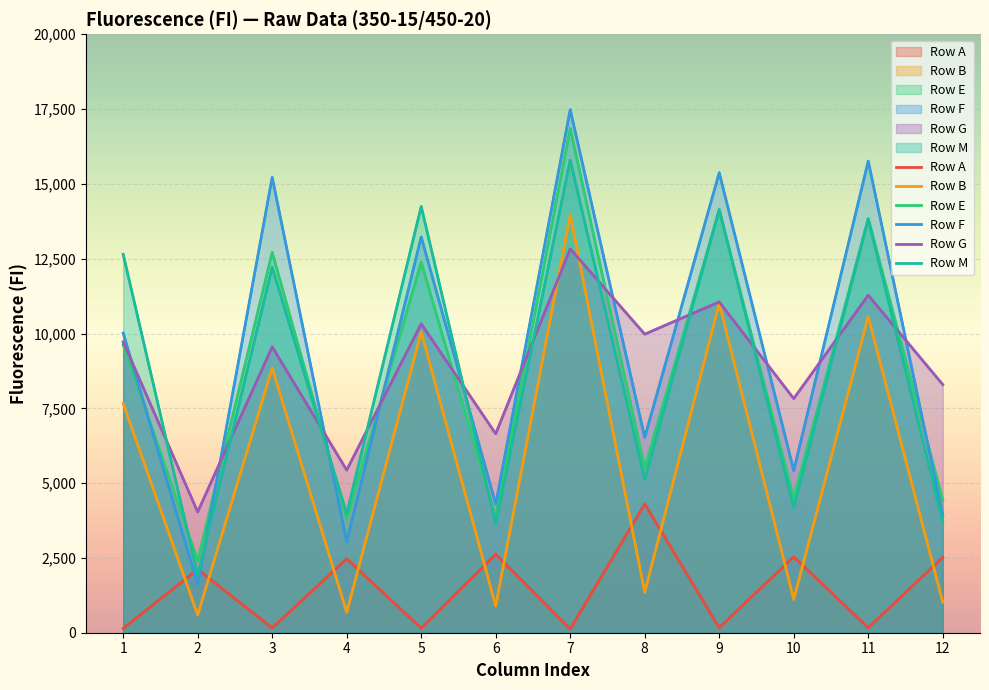

Where is Row B nearest to the value 7282?

1